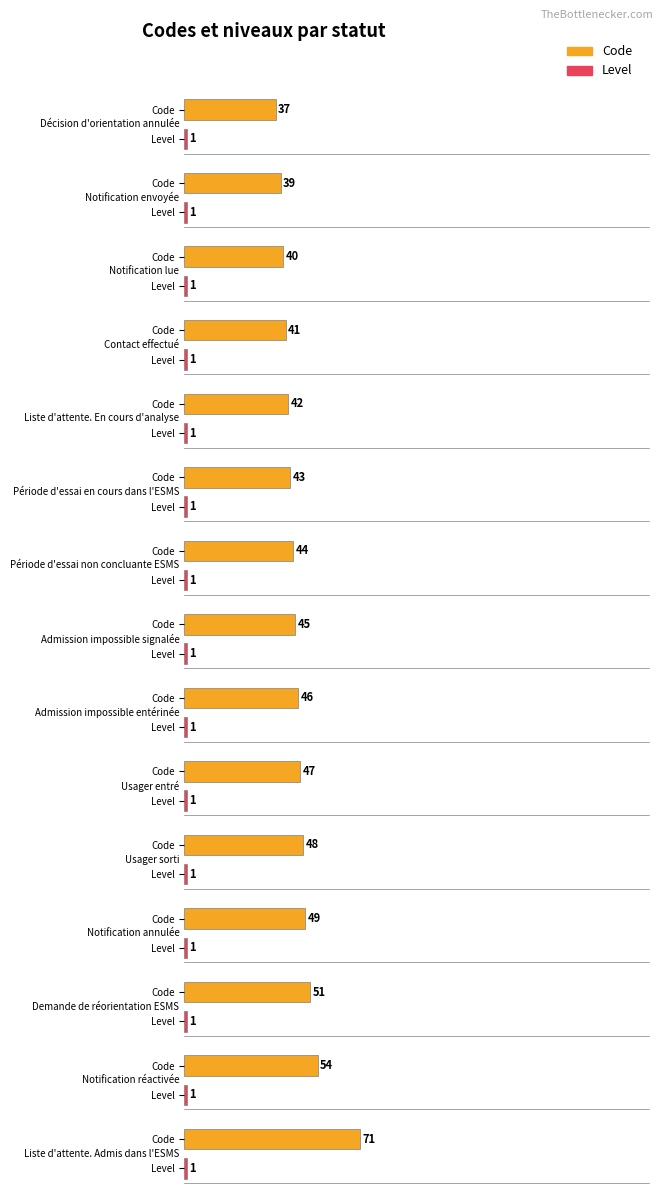

What is the lowest value of the Level series?

1